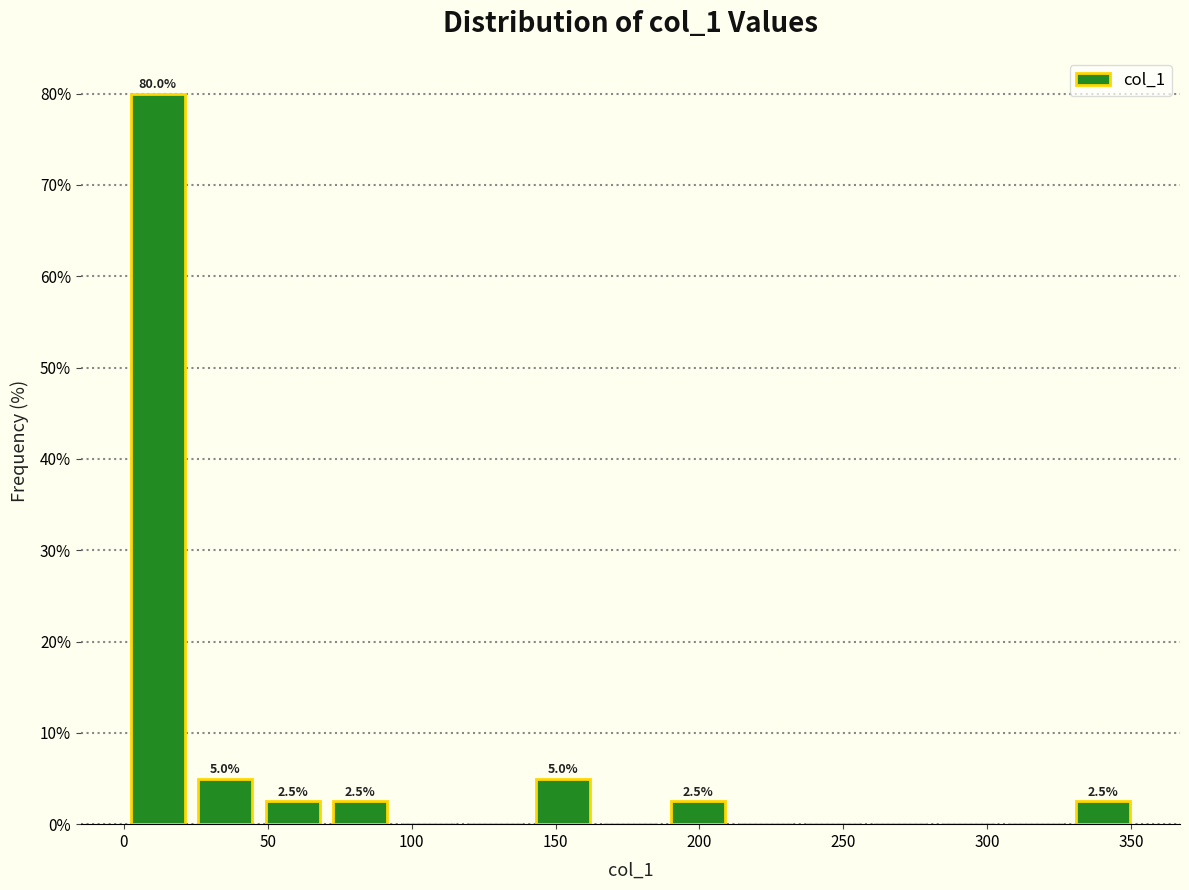

Over which range of the x-axis is the bar tallest?

0 to 25